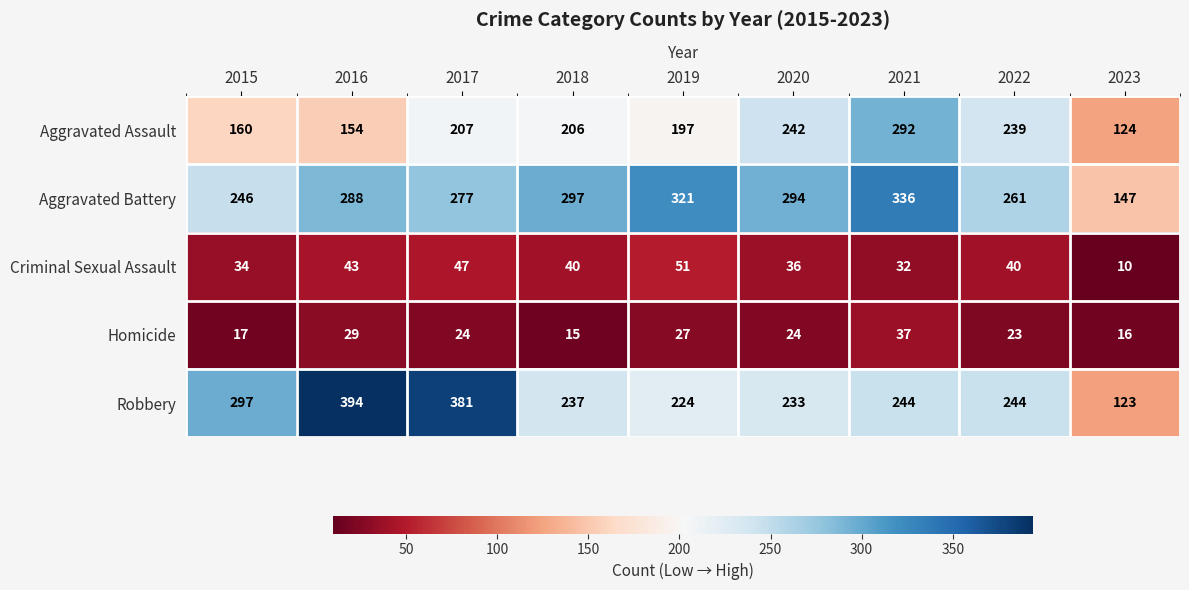

The Robbery series shows 136 at 2021. True or false?

False